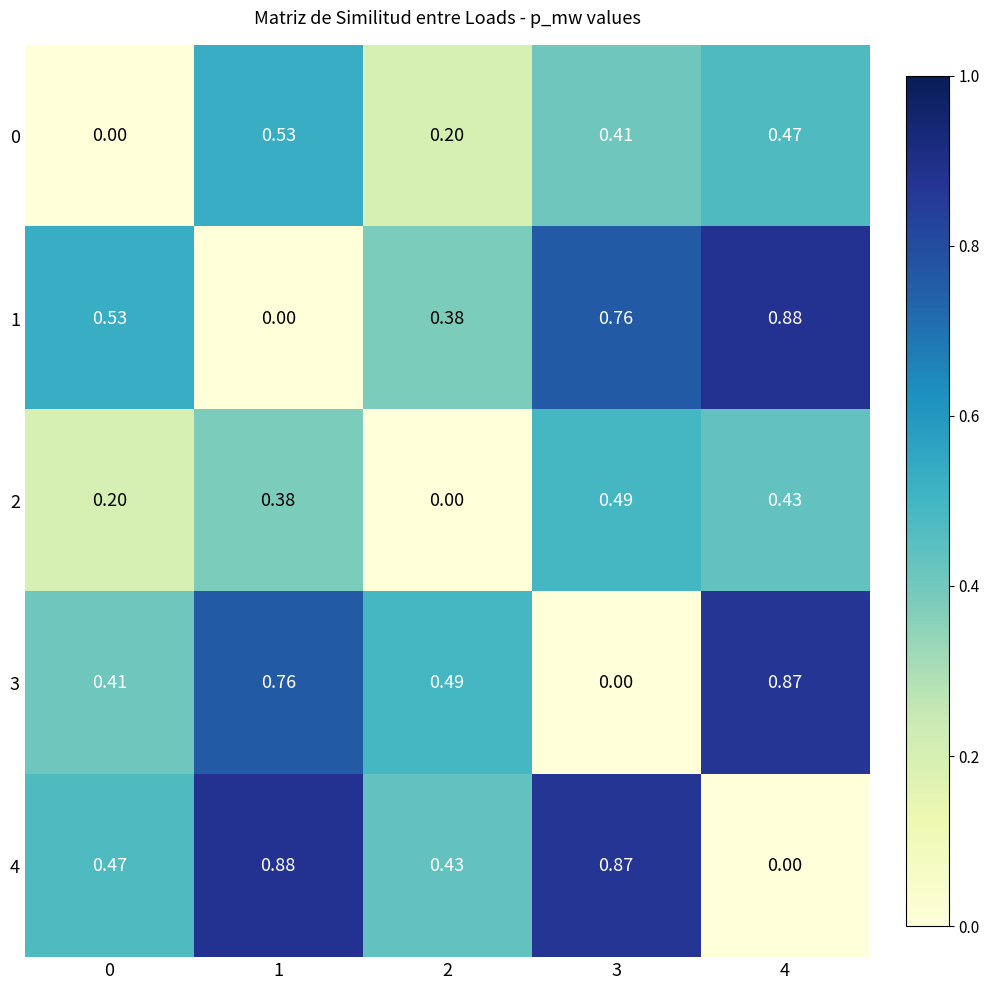

Rank the series at 3 from highest to lowest value.

4, 1, 2, 0, 3